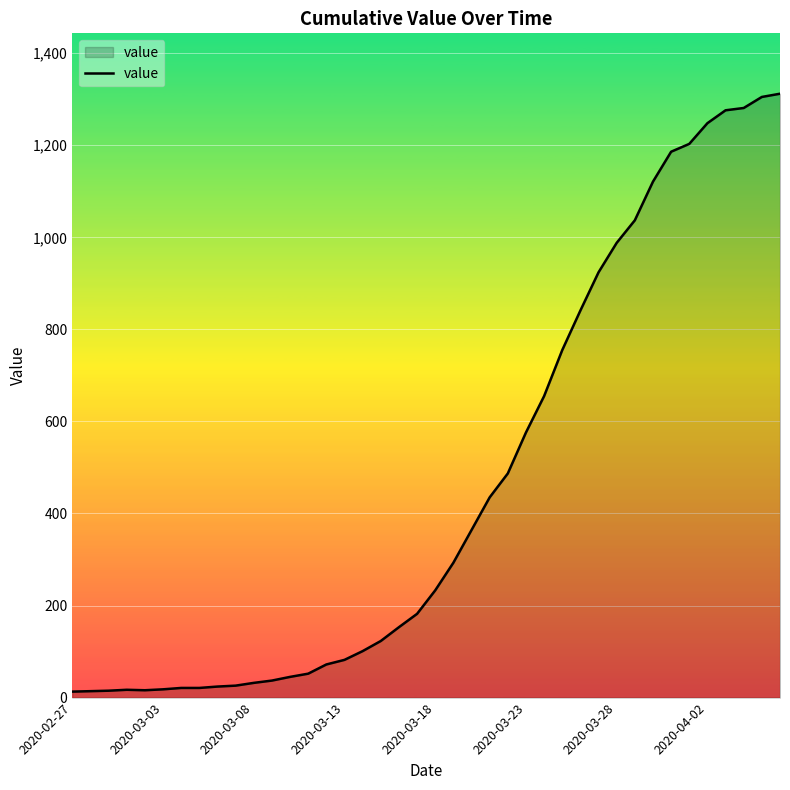

What is the maximum value shown in the chart?

1312